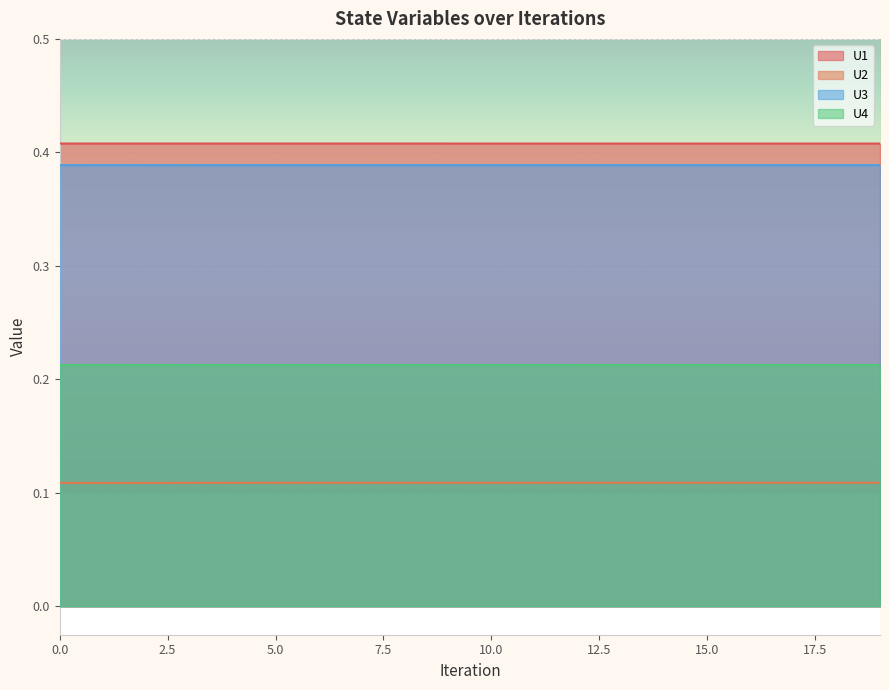

Rank the categories by U4 value from highest to lowest.

1, 2, 3, 0, 4, 5, 6, 7, 8, 9, 10, 11, 12, 13, 14, 15, 16, 17, 18, 19